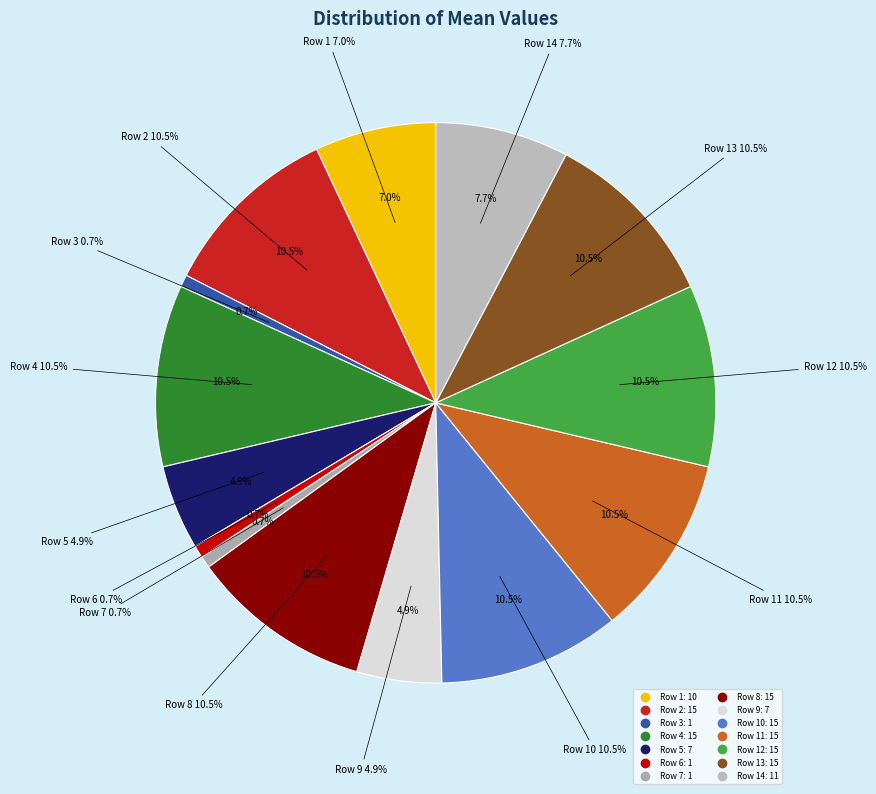

Is 7 the majority of the pie?

No